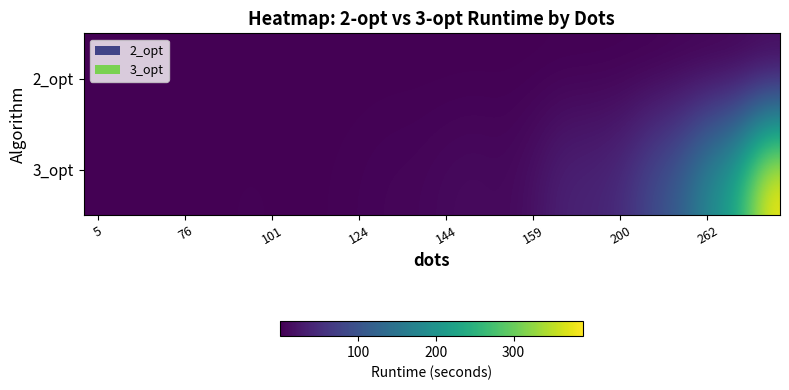

Reading left to right, extract all data points from this chart.

2_opt: 0.0	0.0	0.0	0.0	0.0	0.1	0.1	0.1	0.1	0.1	0.2	0.2	0.1	0.2	0.2	0.3	0.5	0.4	0.8	0.3	1.5	1.1	1.1	2.4
3_opt: 0.0	0.1	0.2	0.3	1.2	1.8	1.6	0.8	1.6	3.3	5.2	5.9	9.2	11.0	8.5	17.4	36.2	38.8	48.2	84.9	115.9	184.5	234.7	389.6